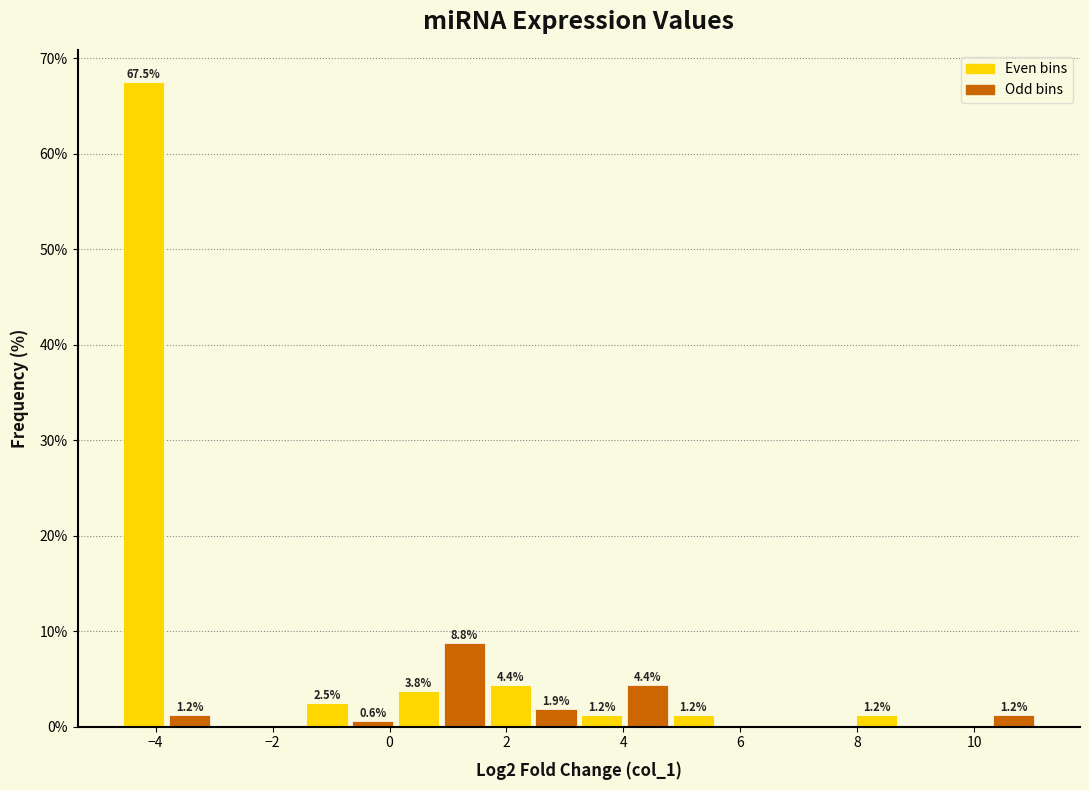

Around what value on the x-axis is the tallest bar? Give the approximate position of its centre, as read against the axis.

-4.2